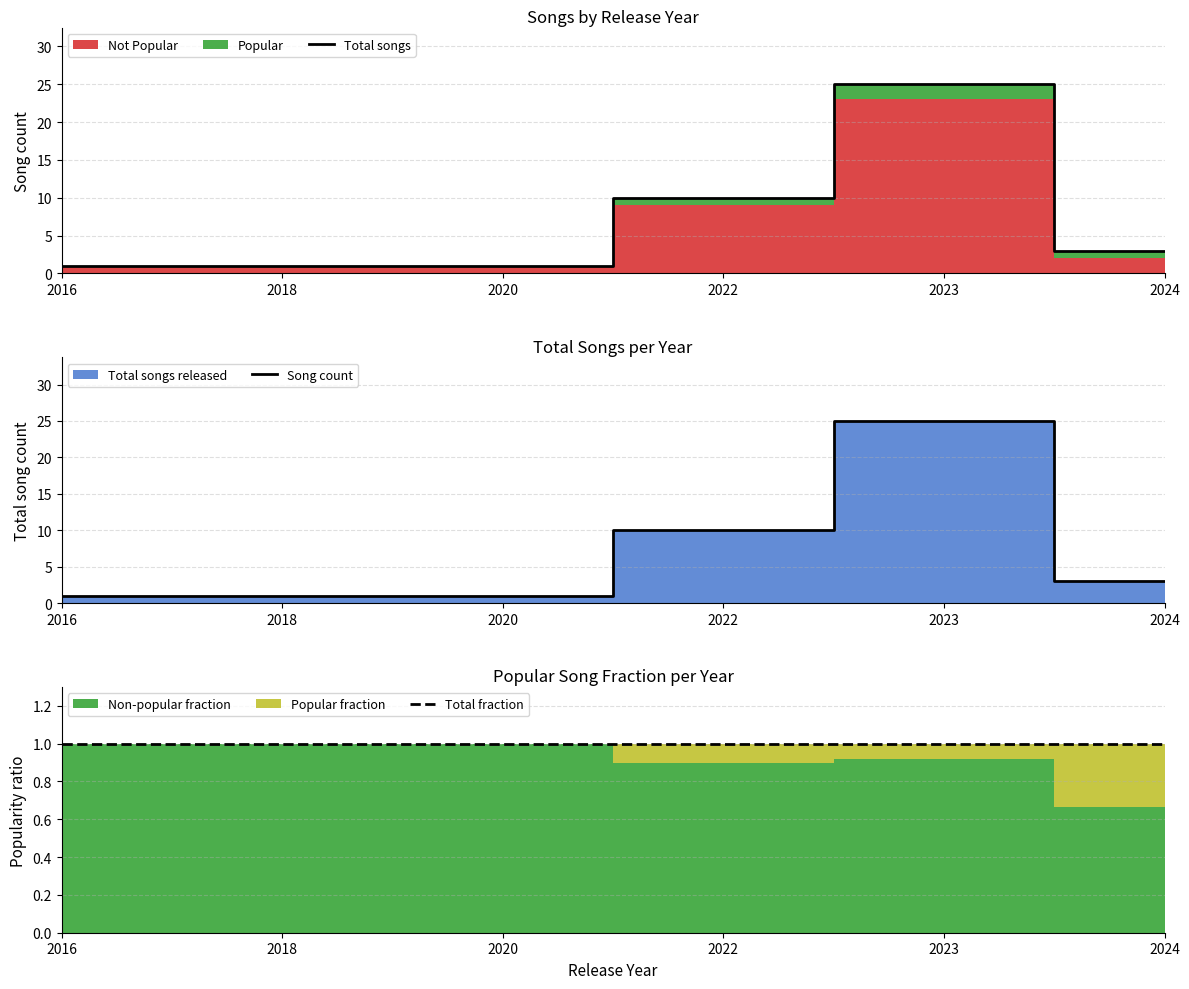

What is the difference between the second highest and minimum values in the Total songs series?

9